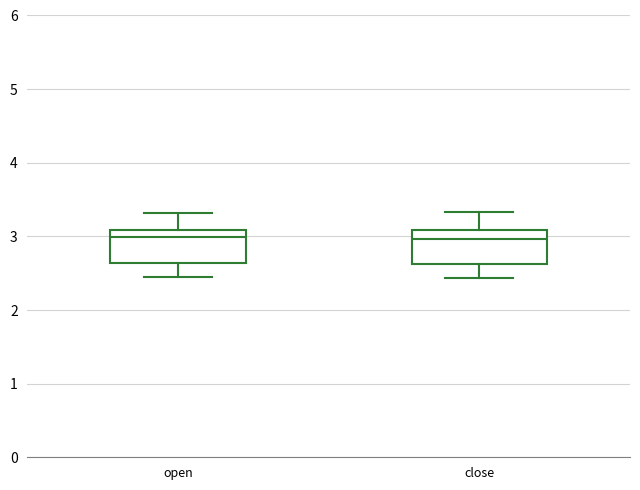

Where does the upper whisker of the box for open end on the y-axis? The values are not printed on the chart, so give them approximately, as read against the axis.

3.3